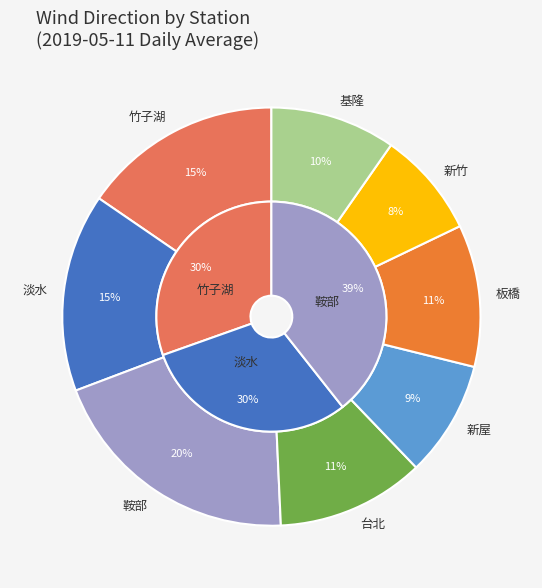

Count the number of slices in the pie.

8